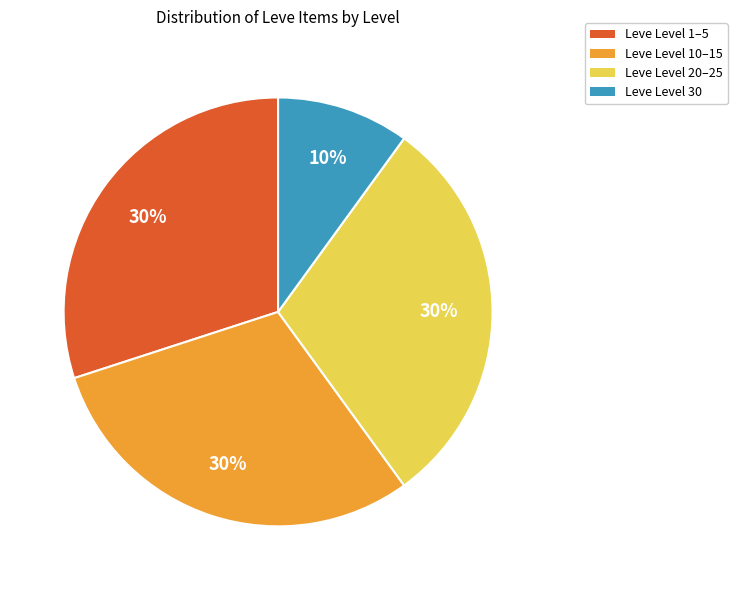

Is there any slice that represents more than half of the pie?

No